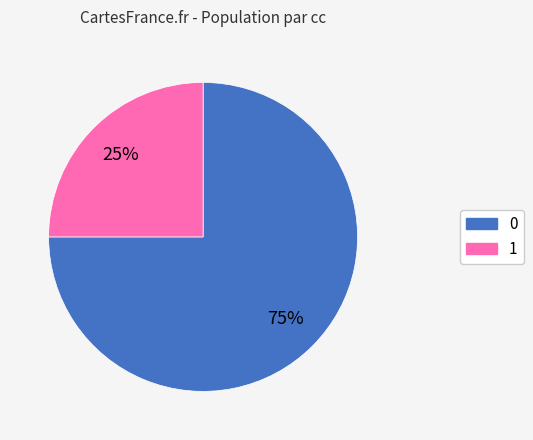

Rank the categories by value from lowest to highest.

1, 0